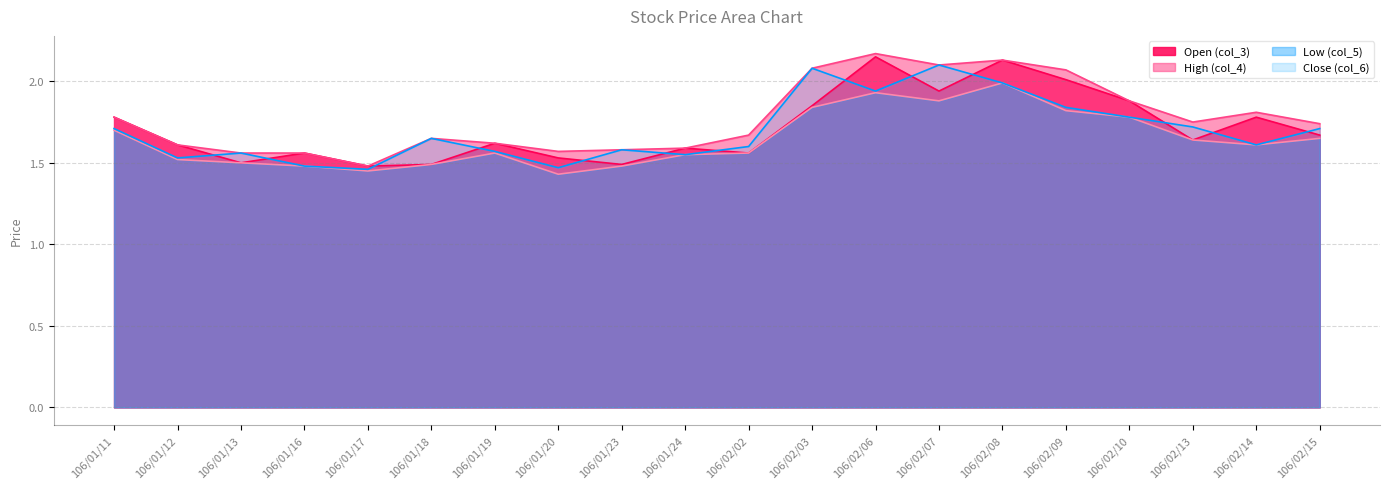

At which category does Open (col_3) line reach its first local valley?

106/01/13